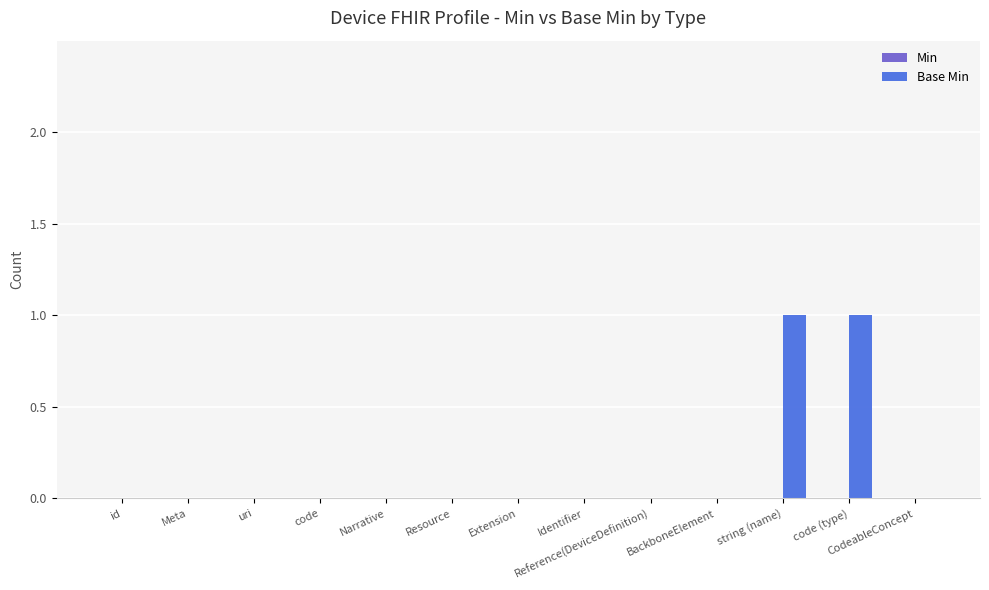

What is the change in value from Extension to string (name)?

+1